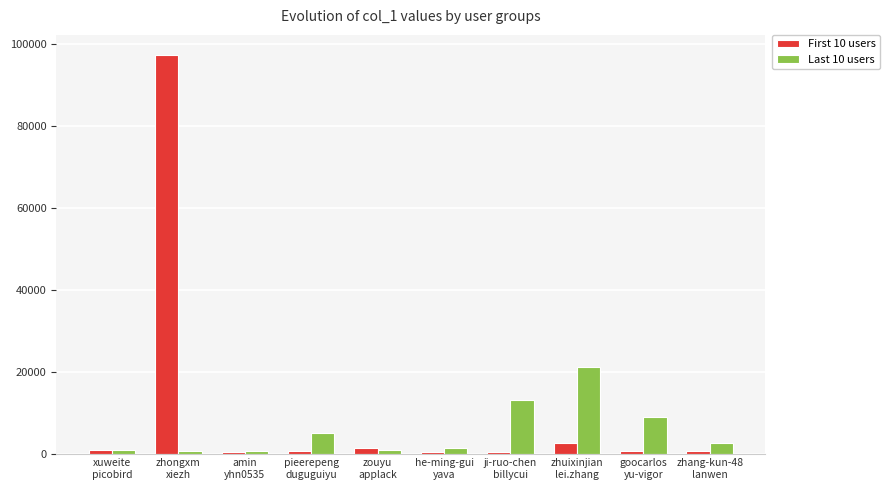

Rank the series by their average value, from lowest to highest.

Last 10 users, First 10 users